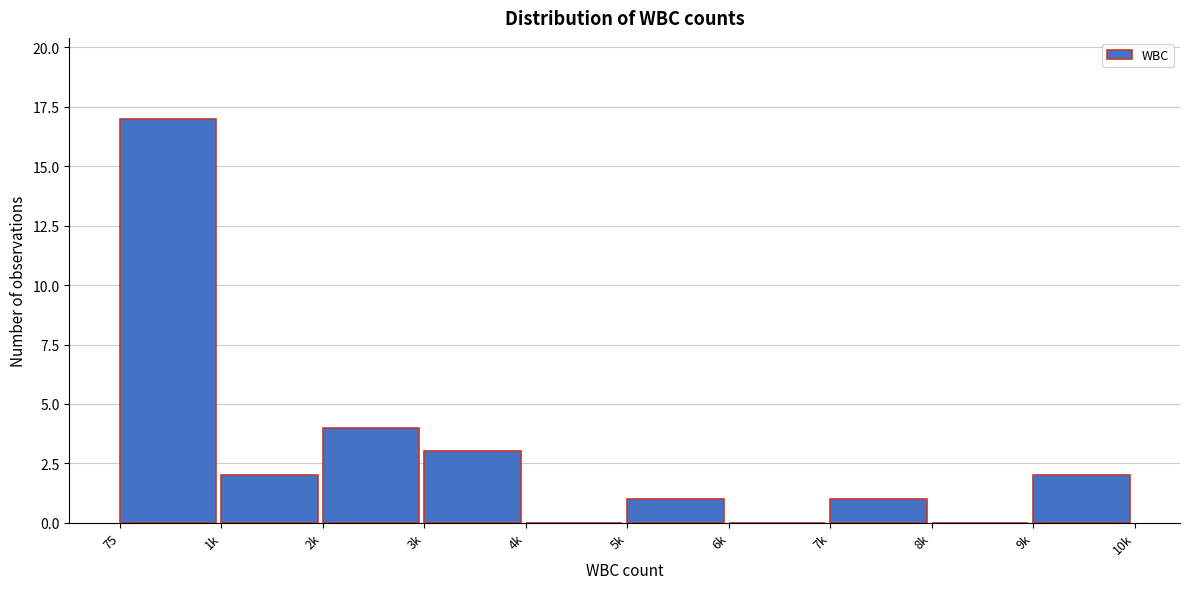

Reading left to right, transcribe all the data shown in this chart.

75=17	1k=2	2k=4	3k=3	4k=0	5k=1	6k=0	7k=1	8k=0	9k=2